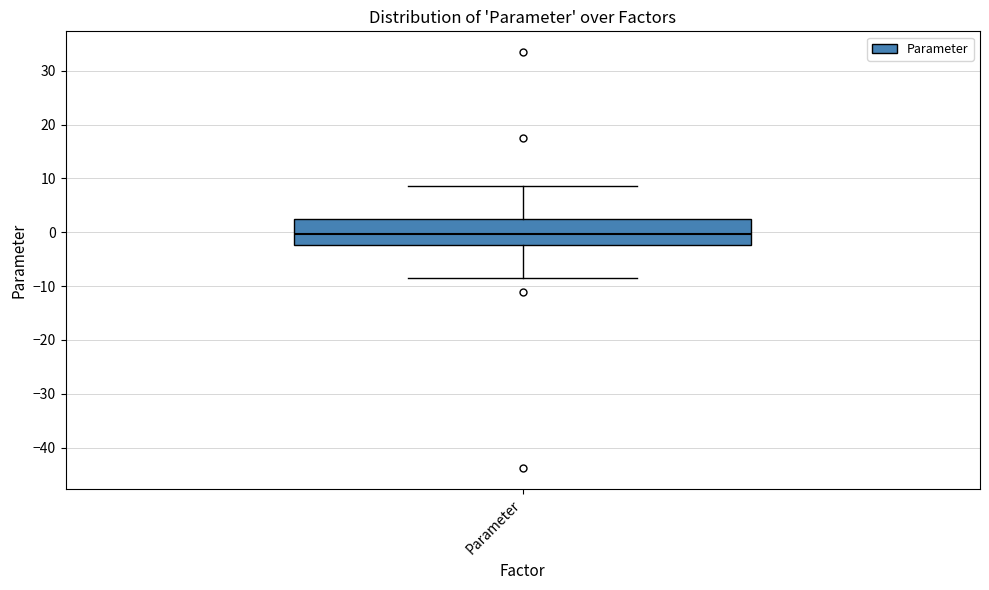

Transcribe this box plot: give where the median line is, the range the box spans, and where the two whiskers end, as read against the y-axis. The values are not printed on the chart, so give them approximately, as read against the axis.

median 0, box -2 to 2, whiskers -9 to 9